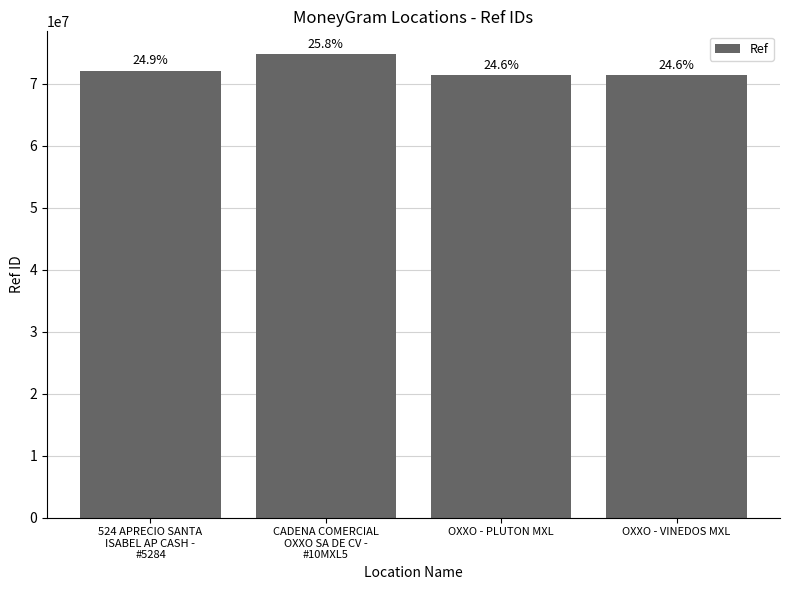

What is the minimum value shown in the chart?

71332655